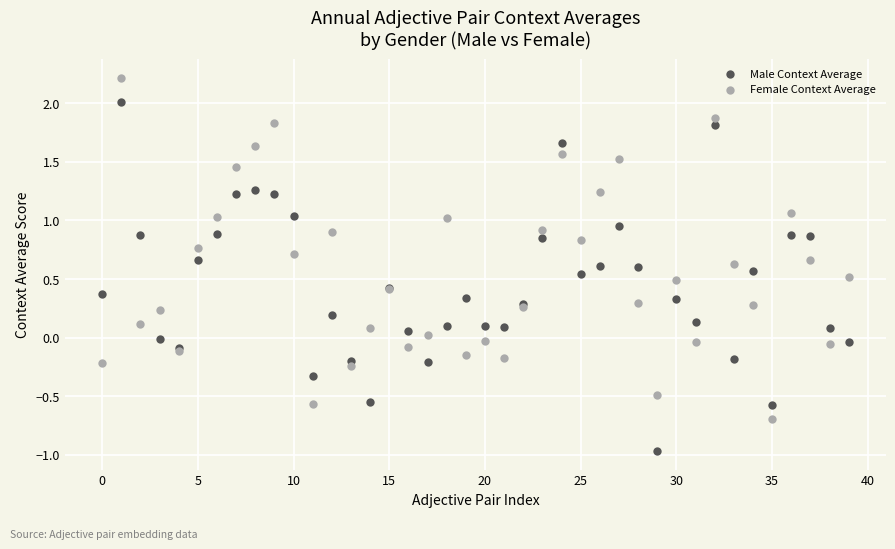

Which series reaches the minimum Y coordinate?

Male Context Average